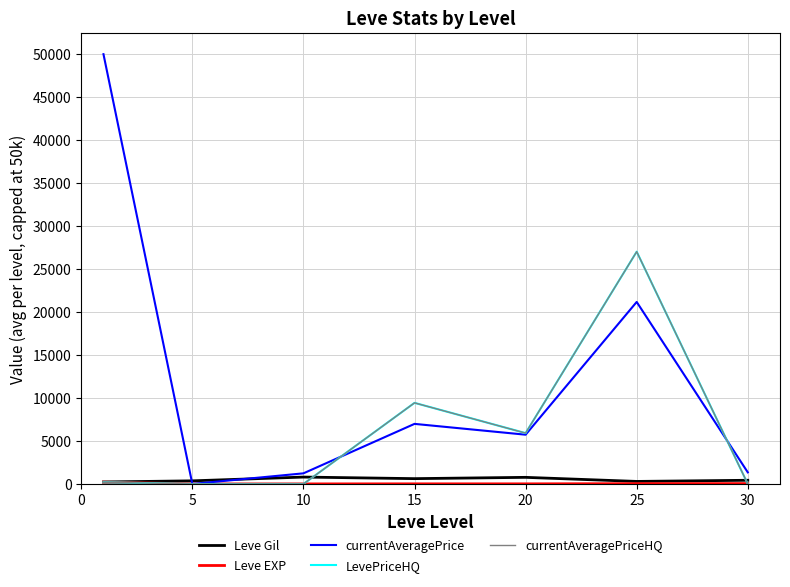

Is this an area chart (filled region under the line)?

No